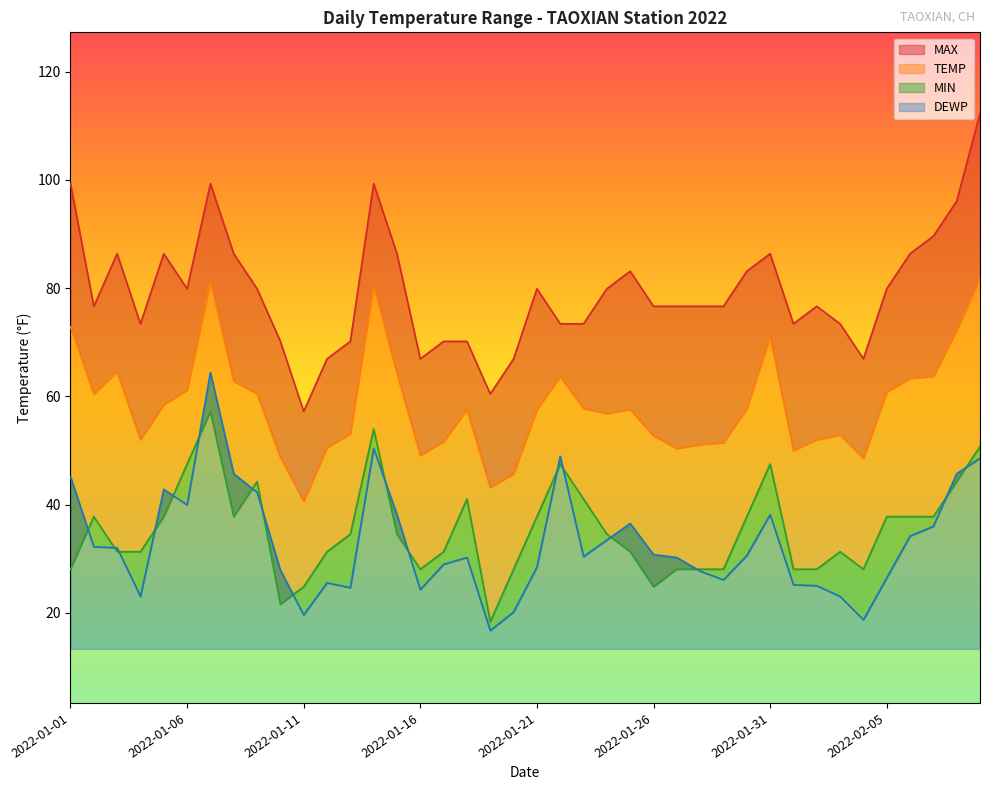

What is the difference between the maximum and minimum values in the TEMP series?

41.2